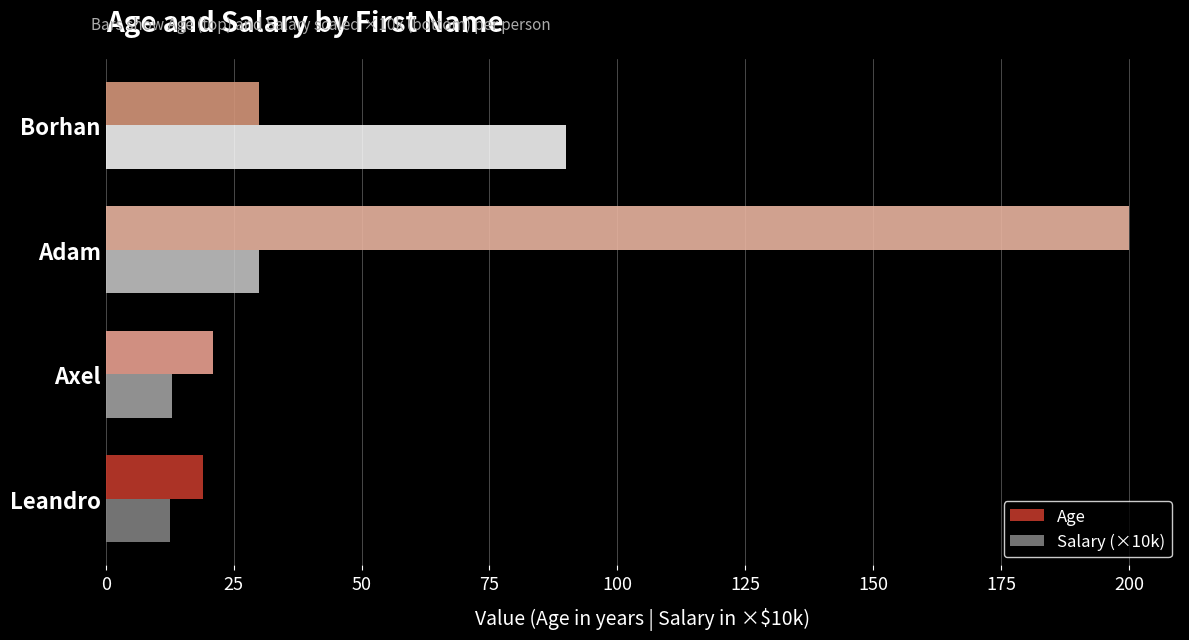

What is the lowest value of the Age series?

19.0